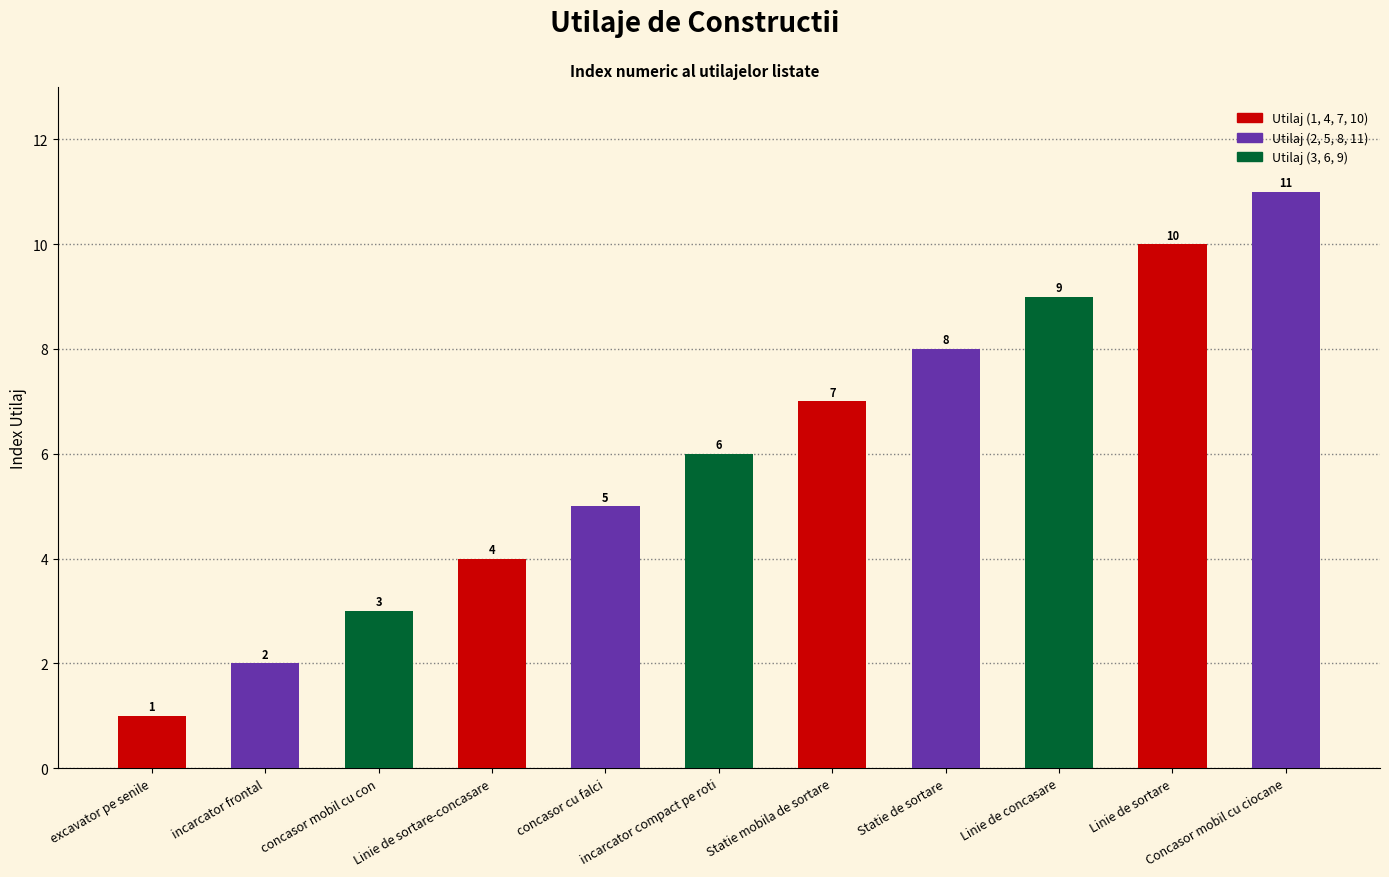

How many series are shown in this chart?

1